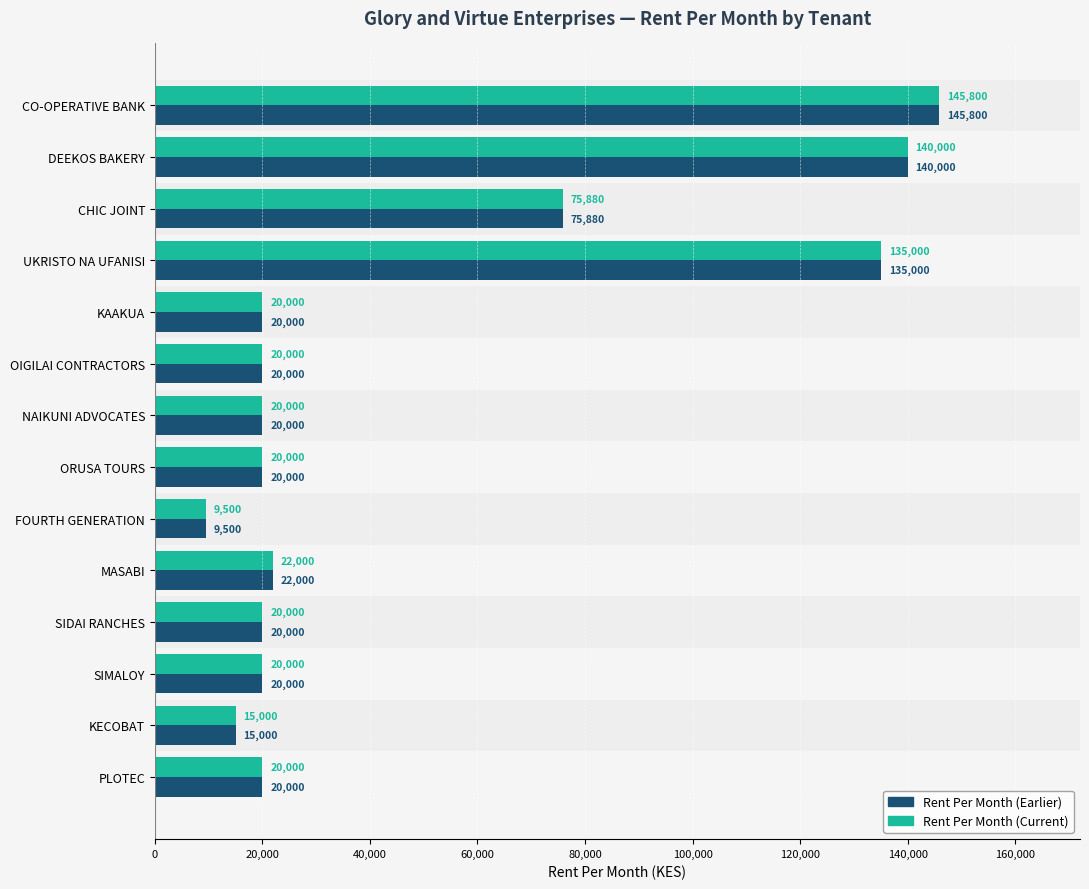

The value of Rent Per Month (Earlier) at KAAKUA is 13350. True or false?

False